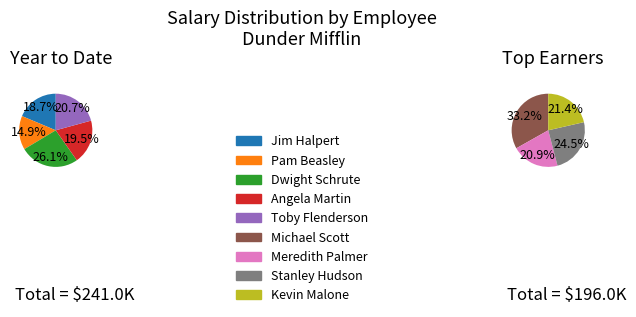

Does Pam Beasley account for over 50% of the chart?

No